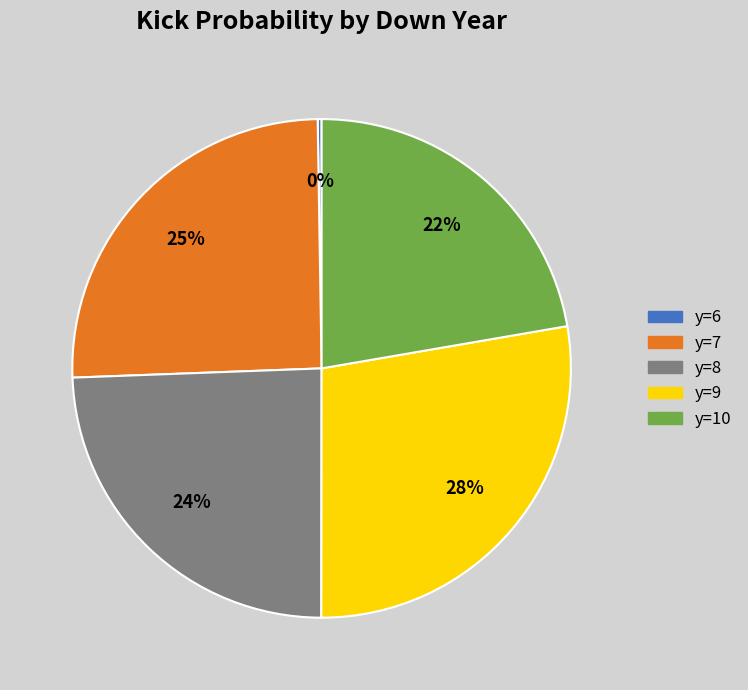

Is there a majority slice in this chart?

No